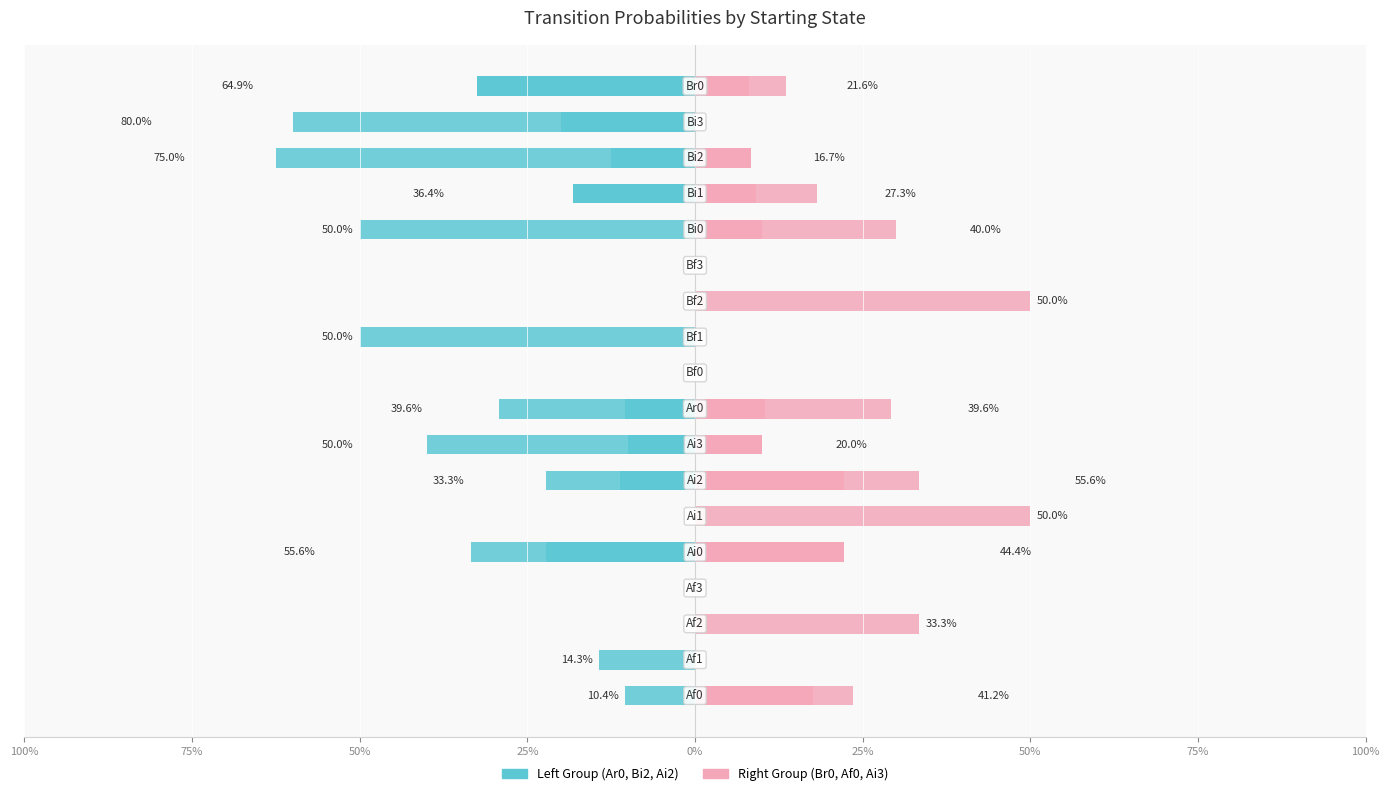

What is the minimum value shown in the chart?

-0.6